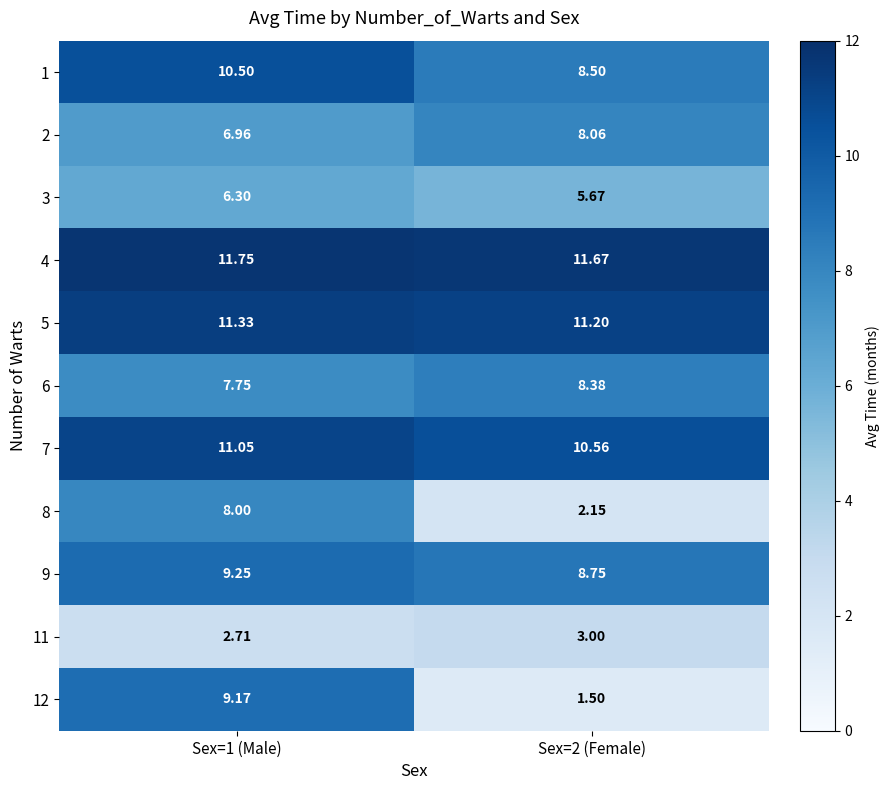

Is the value of 1 at Sex=2 (Female) greater than the value of 4 at Sex=2 (Female)?

No